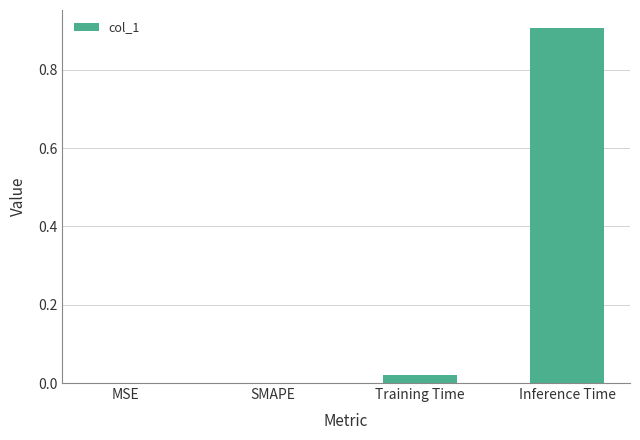

What is the greatest value displayed?

0.9